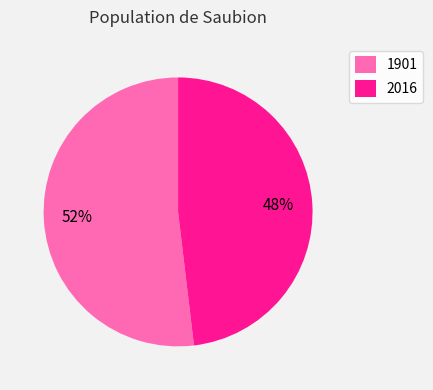

Is it true that 2016 is 48% of the pie?

True